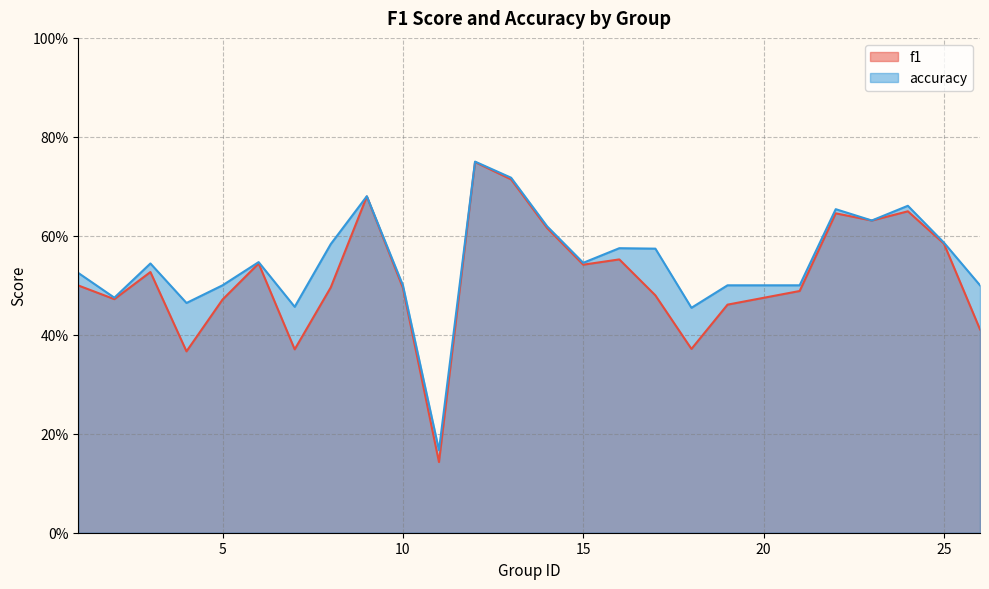

Where is the first local minimum for f1?

2